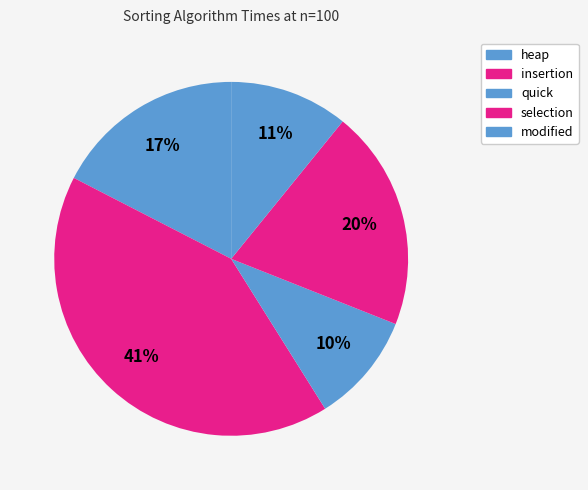

What is the largest slice in the pie chart?

insertion